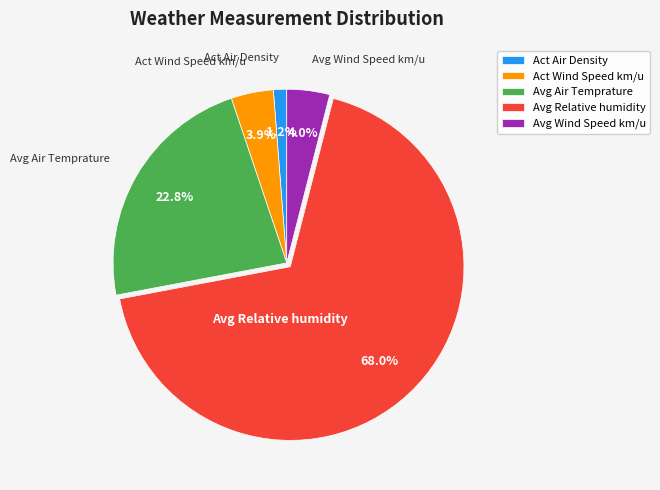

Between Act Wind Speed km/u and Avg Relative humidity, which is larger?

Avg Relative humidity